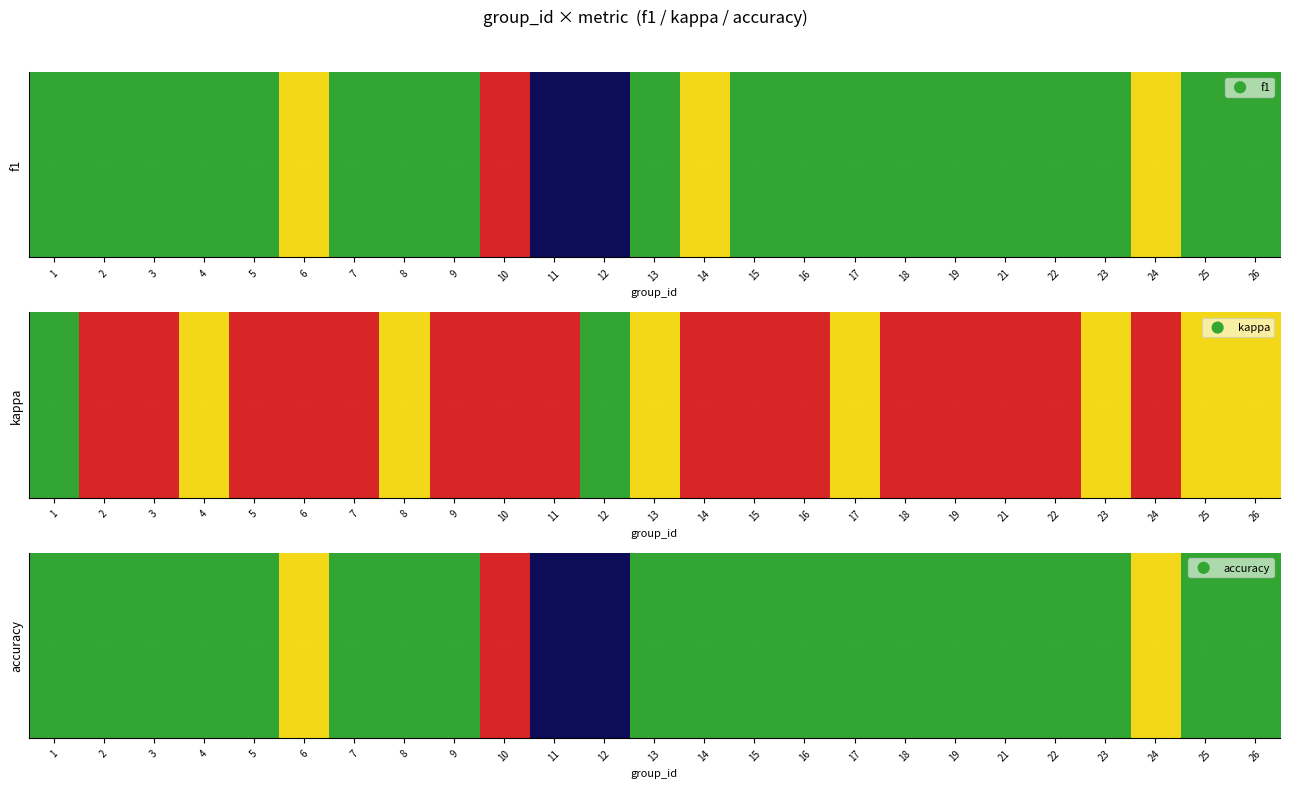

How many categories are shown in the chart?

25